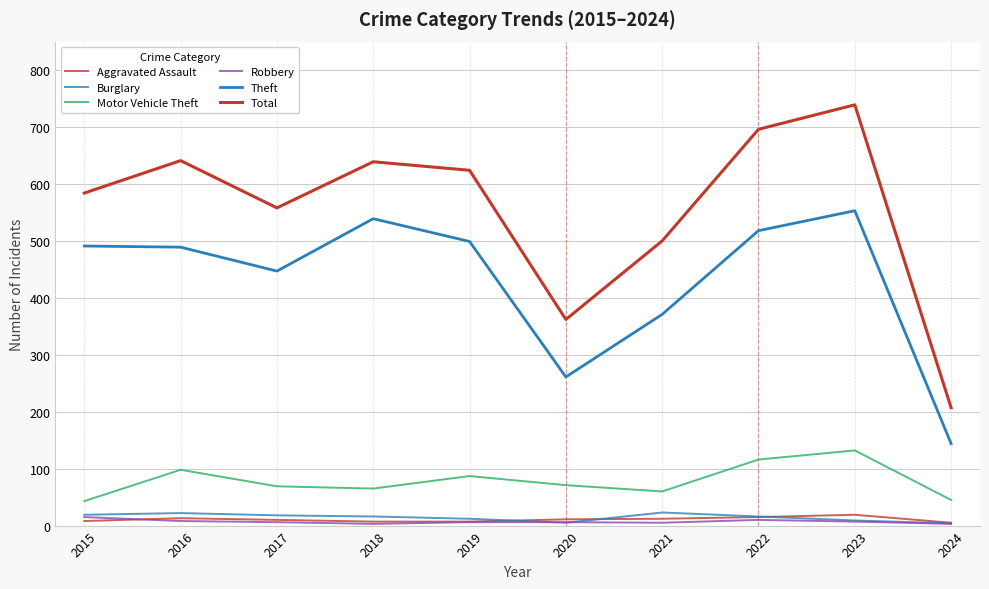

Does the chart display data point markers on the line(s)?

No